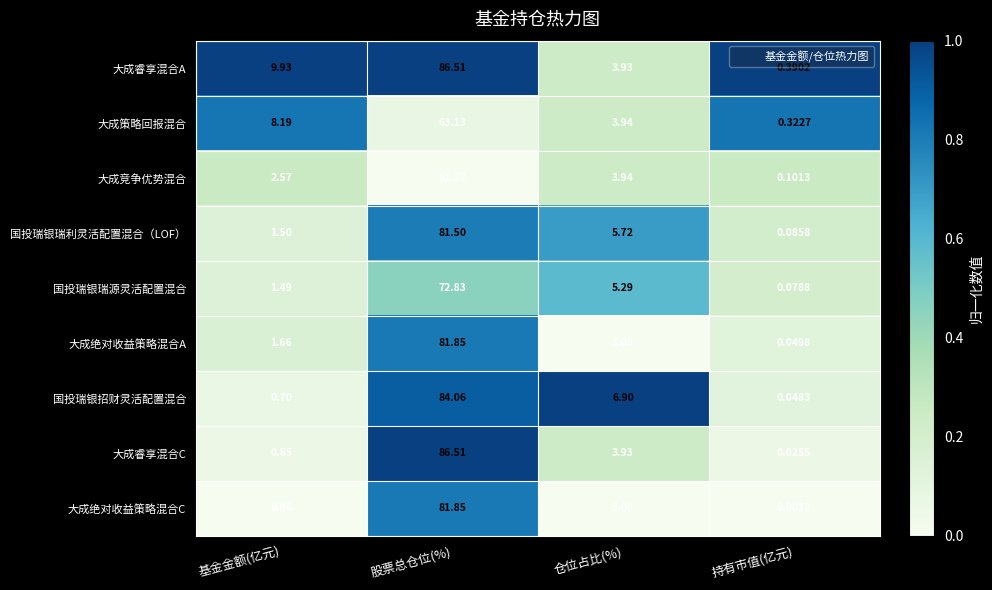

Where is 大成睿享混合C nearest to the value 43?

仓位占比(%)